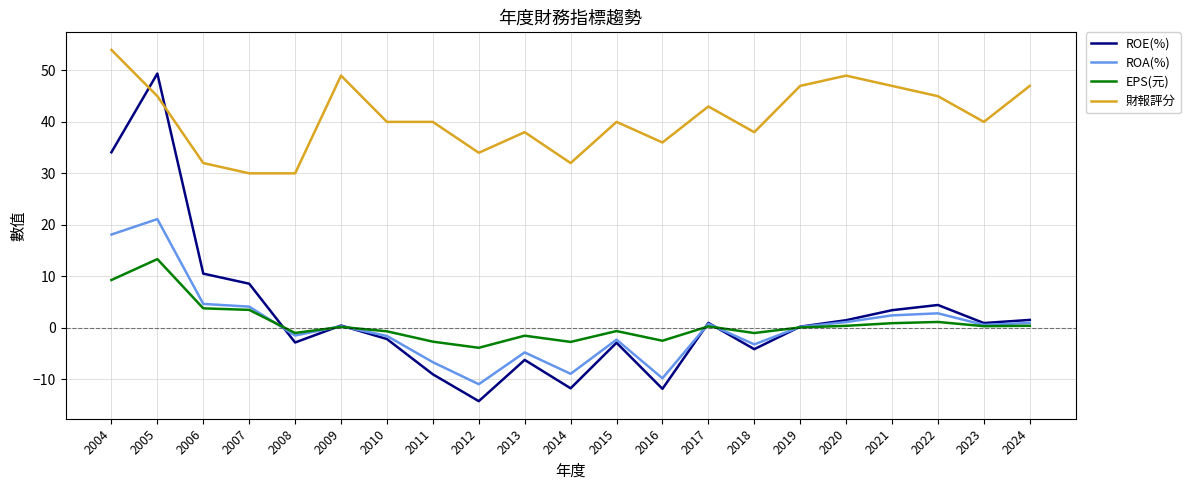

Which series has the widest spread of values?

ROE(%)